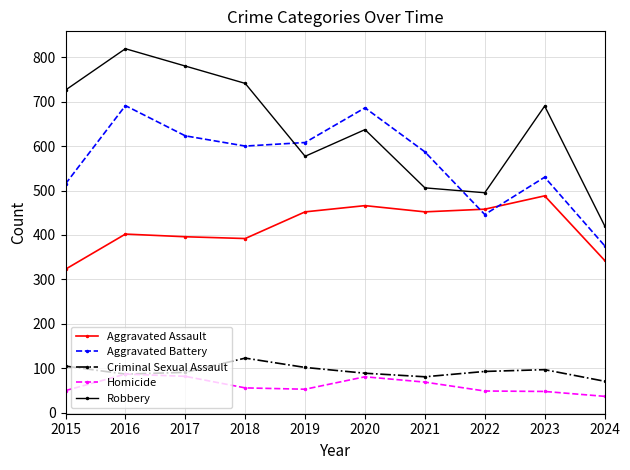

What is the value of the Criminal Sexual Assault point at the 4th from the left?

123